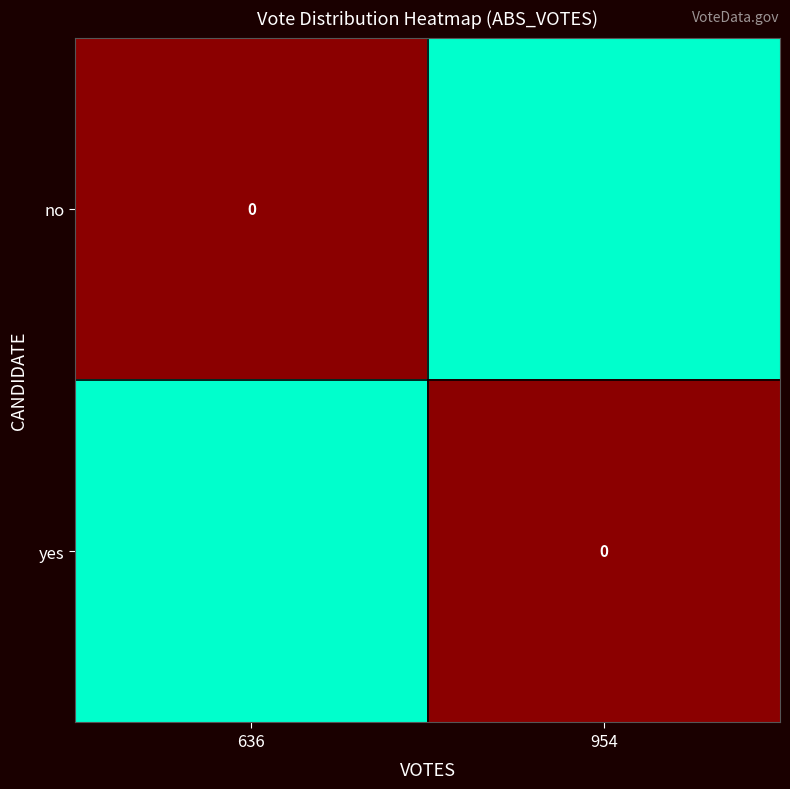

List the series in order of their peak value, lowest first.

no, yes